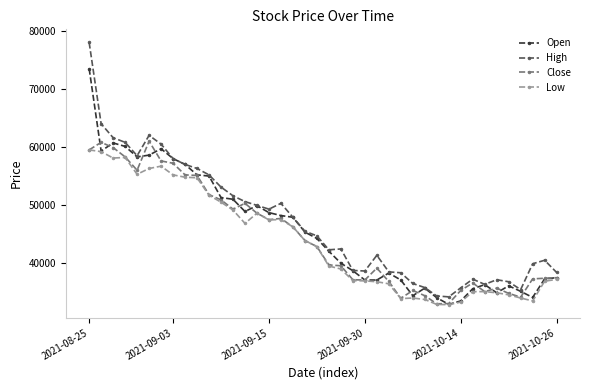

What is the minimum value for Open?

32900